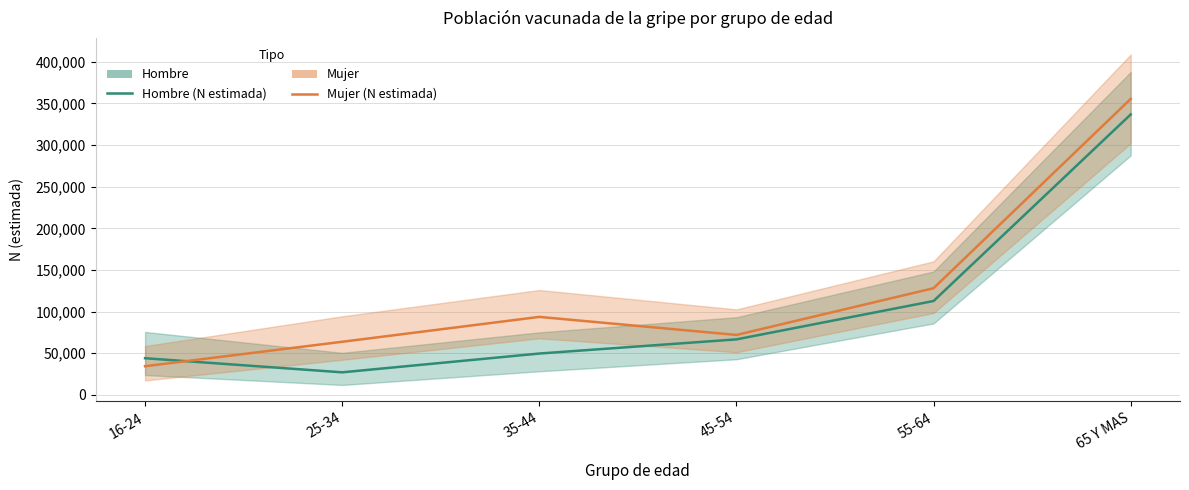

At 65 Y MAS, list the series in order from smallest to largest.

Hombre (estimado), Mujer (estimado)